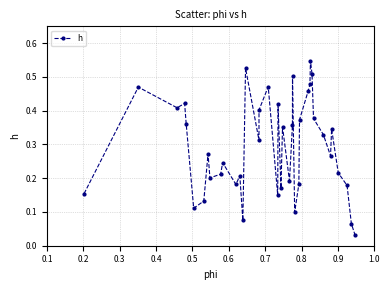

True or false: the data has more than 0 interior local peaks.

True